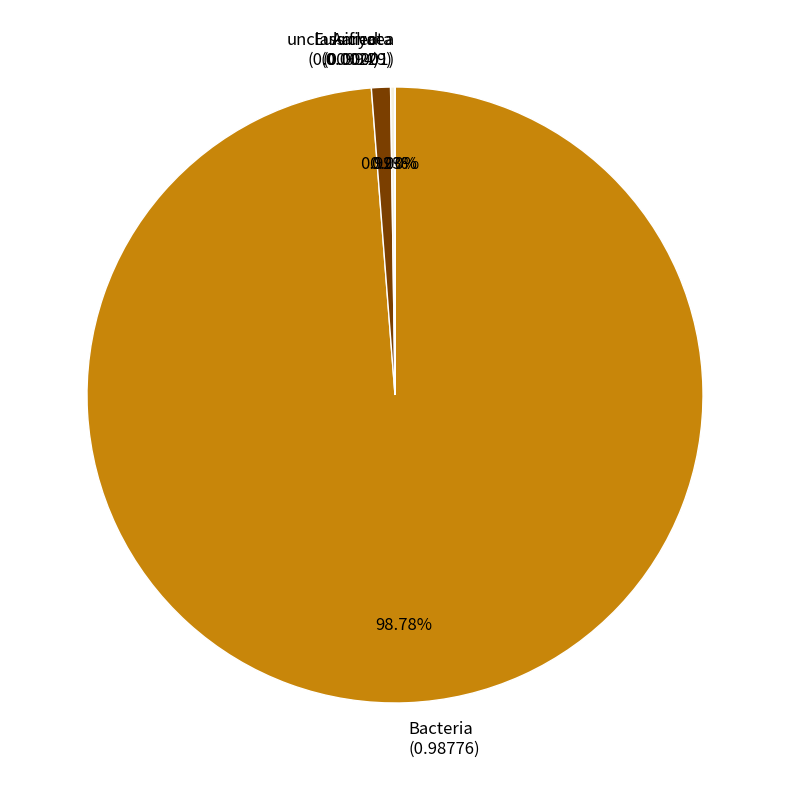

Is there any slice that represents more than half of the pie?

Yes